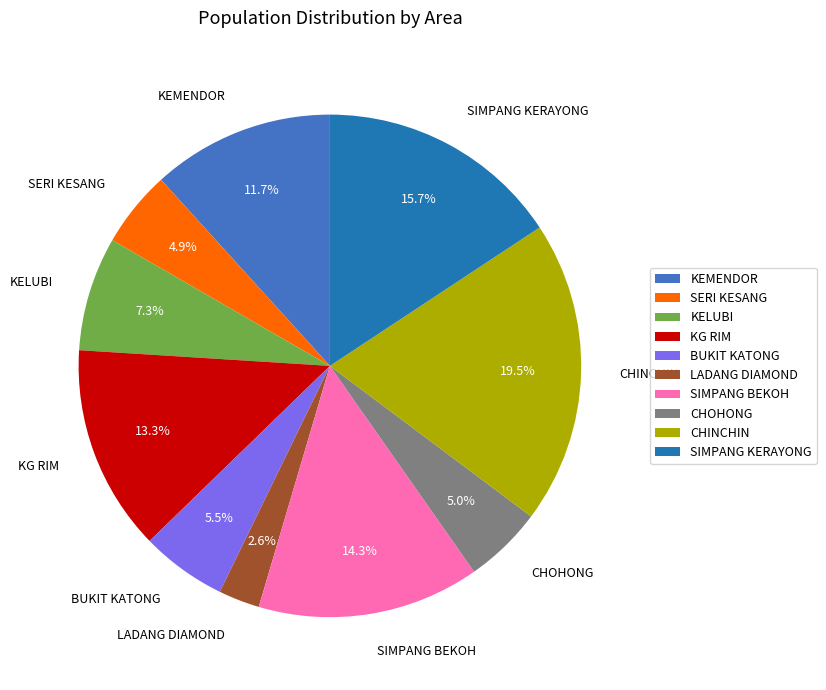

What is the smallest slice in the pie chart?

LADANG DIAMOND